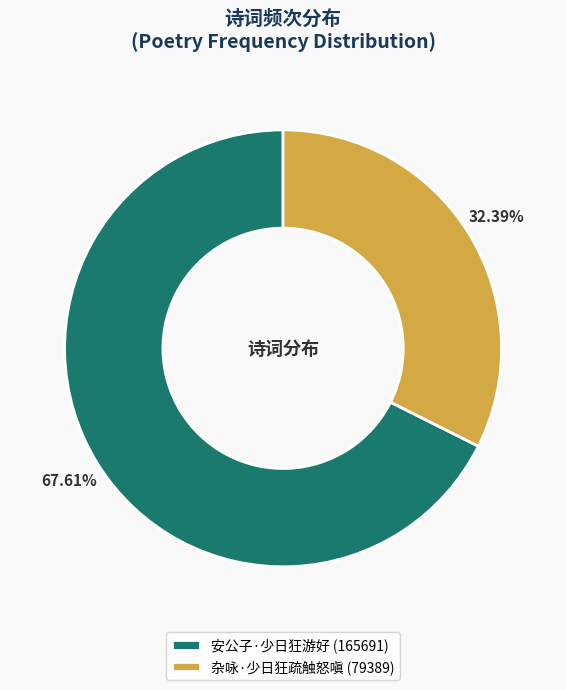

How many segments does this pie chart have?

2